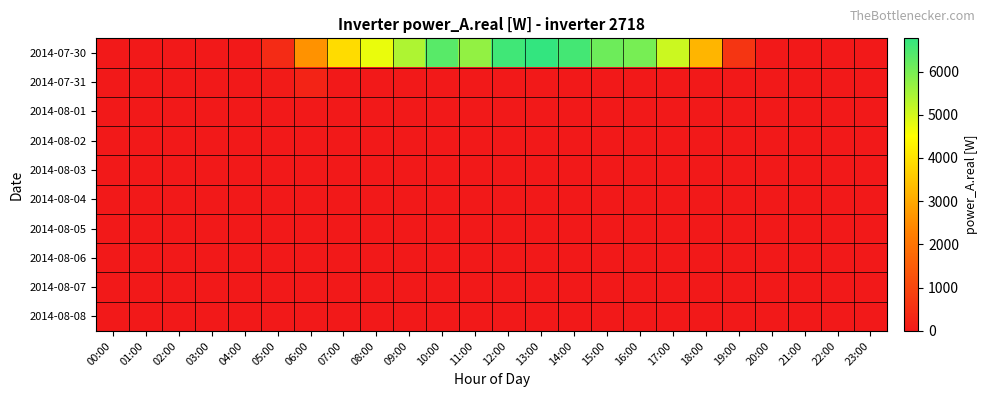

What is the difference between the highest and lowest values at 16:00?

6012.3